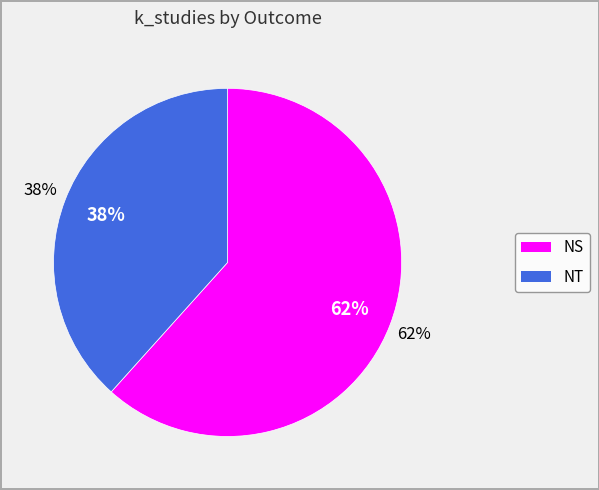

What is the largest slice in the pie chart?

NS